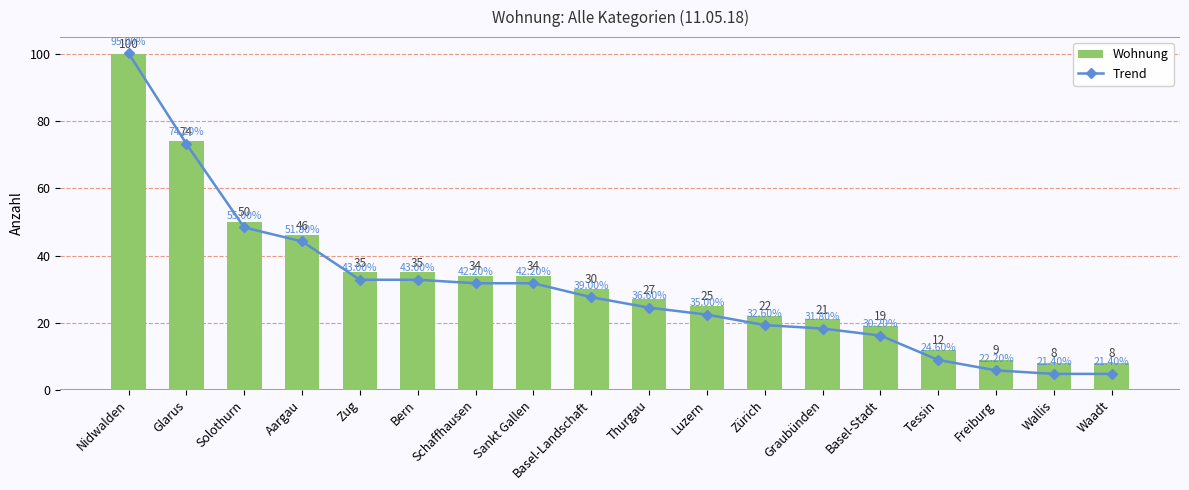

How many data points in Wohnung are less than 30?

9